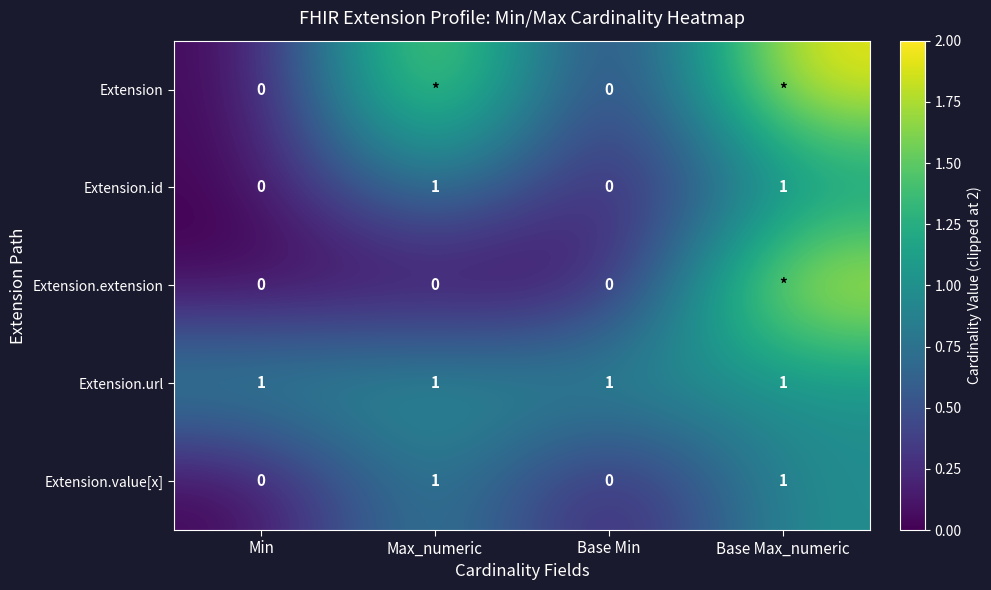

The value of Extension.id at Base Max_numeric is 2. True or false?

False